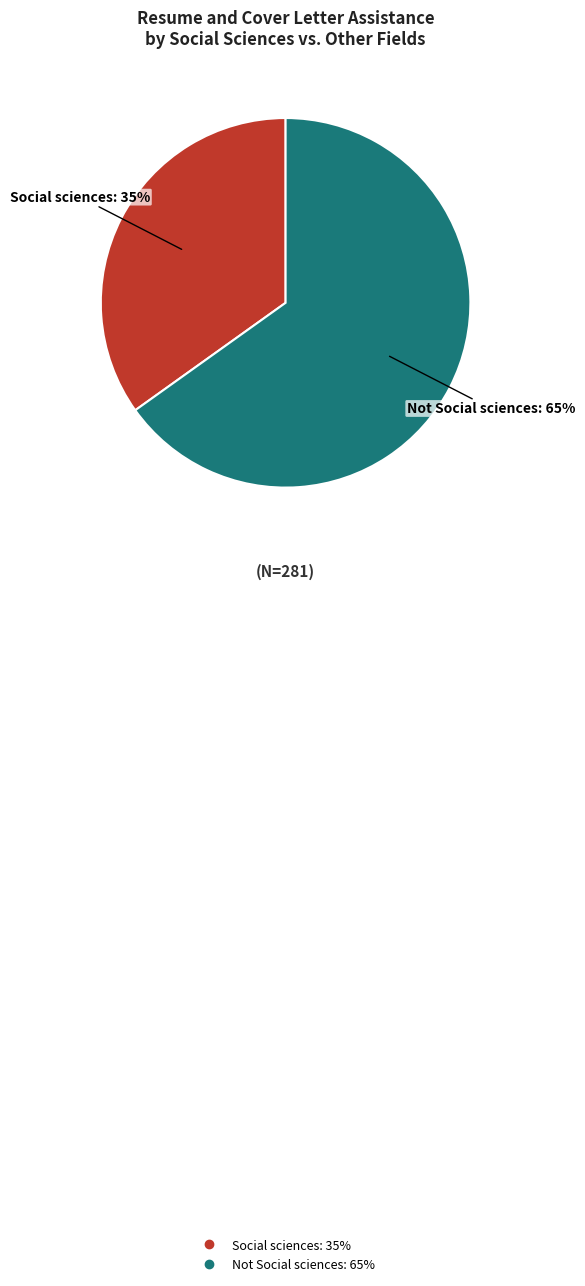

Do Social sciences and Not Social sciences together represent more than half of the pie?

Yes